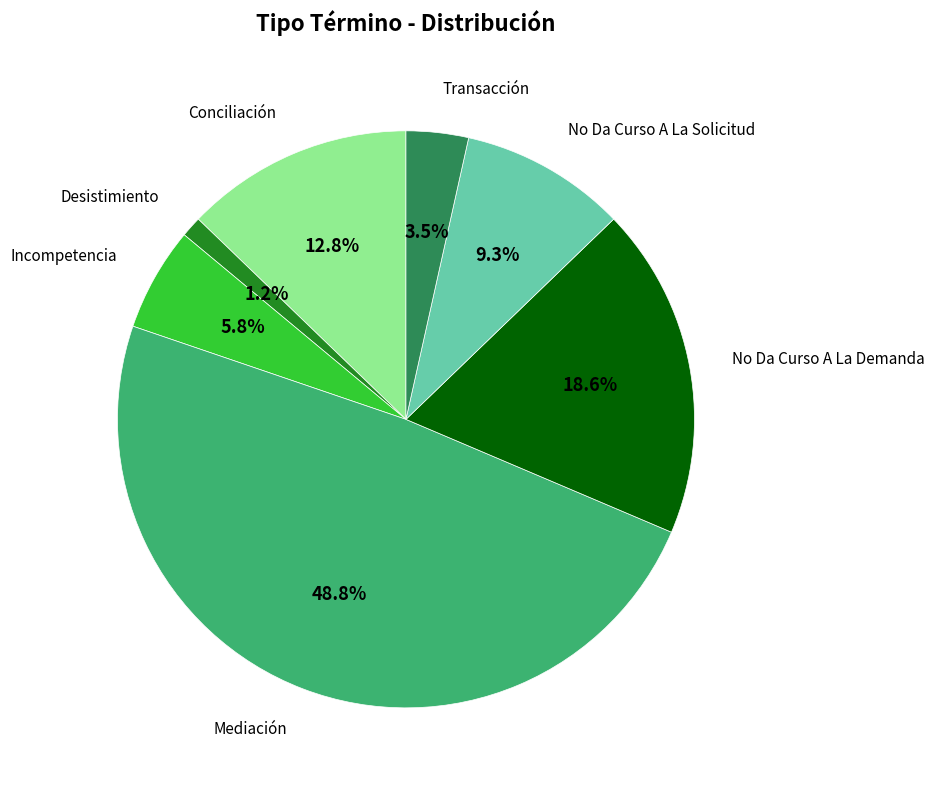

Is there a majority slice in this chart?

No